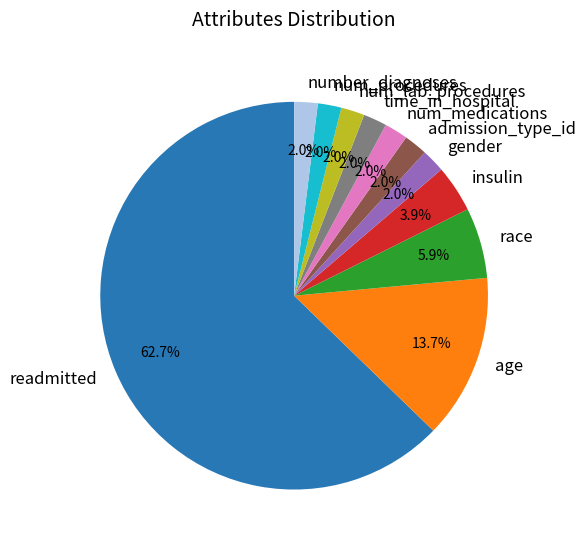

How much of the chart is everything except admission_type_id?

98.0%